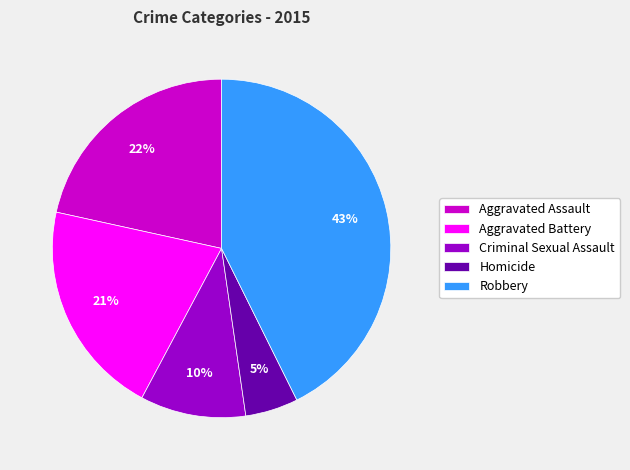

Between Robbery and Criminal Sexual Assault, which is larger?

Robbery